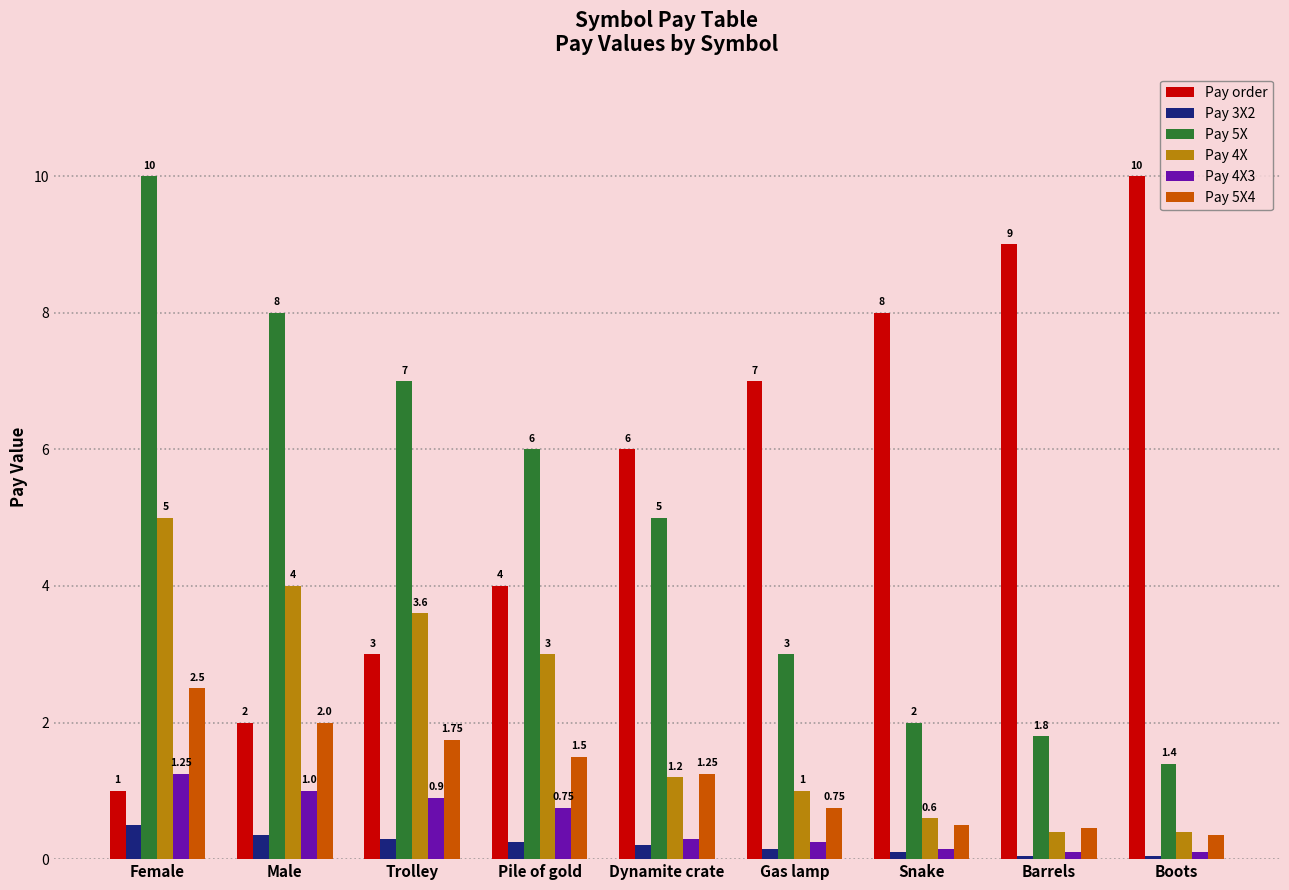

What is the average value of the Pay order series?

5.6